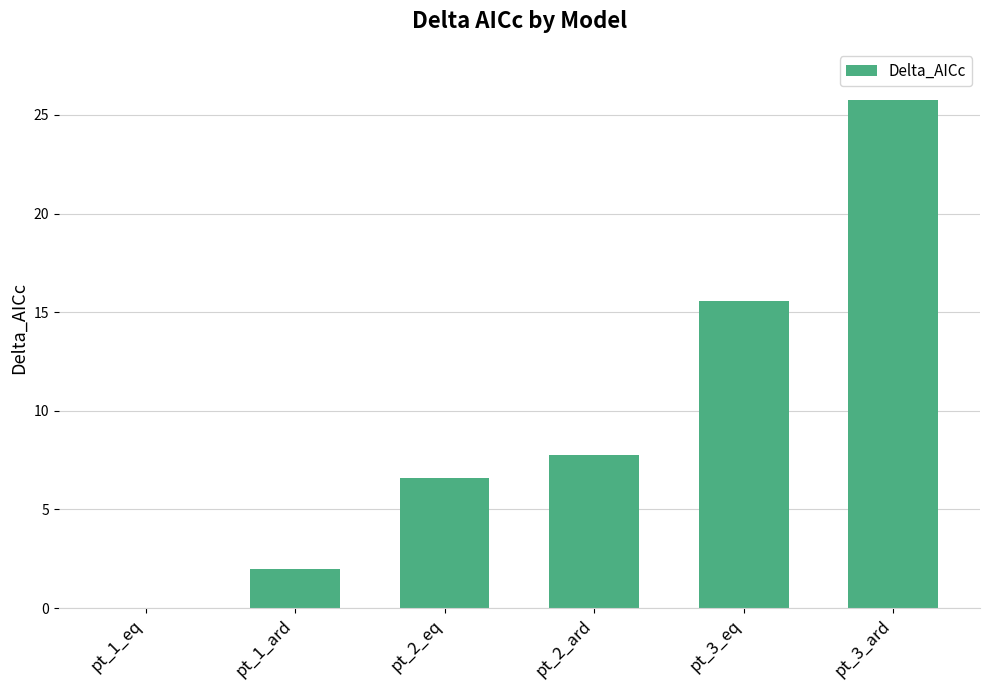

At which label is the value closest to 12?

pt_3_eq